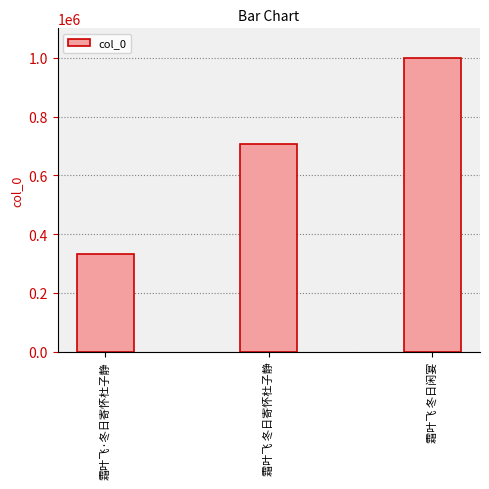

Rank the categories by value from highest to lowest.

霜叶飞 冬日闲宴, 霜叶飞 冬日寄怀杜子静, 霜叶飞·冬日寄怀杜子静